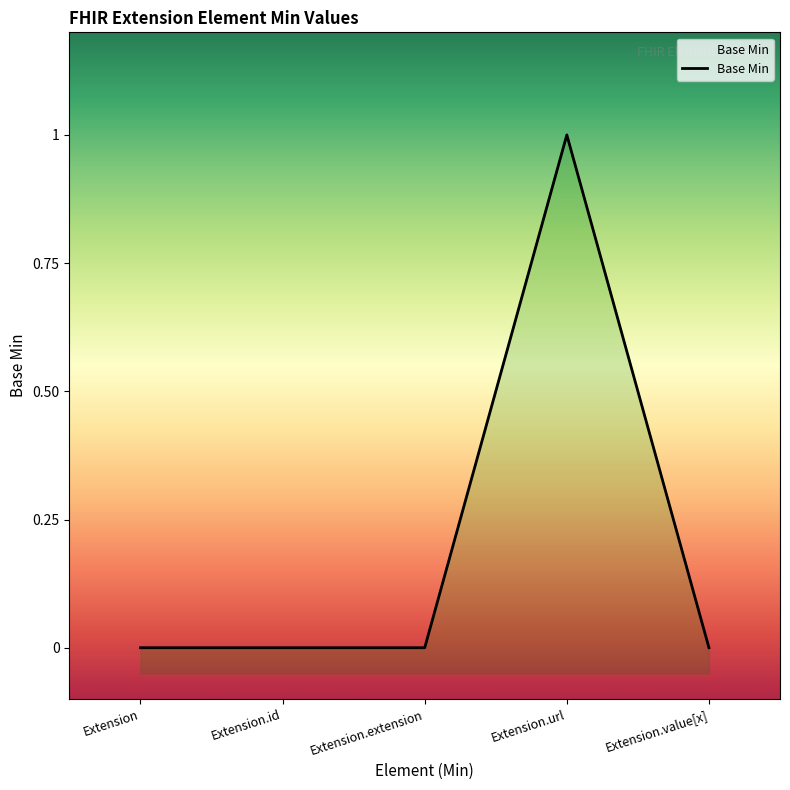

List the labels in order of value, largest first.

Extension.url, Extension, Extension.id, Extension.extension, Extension.value[x]